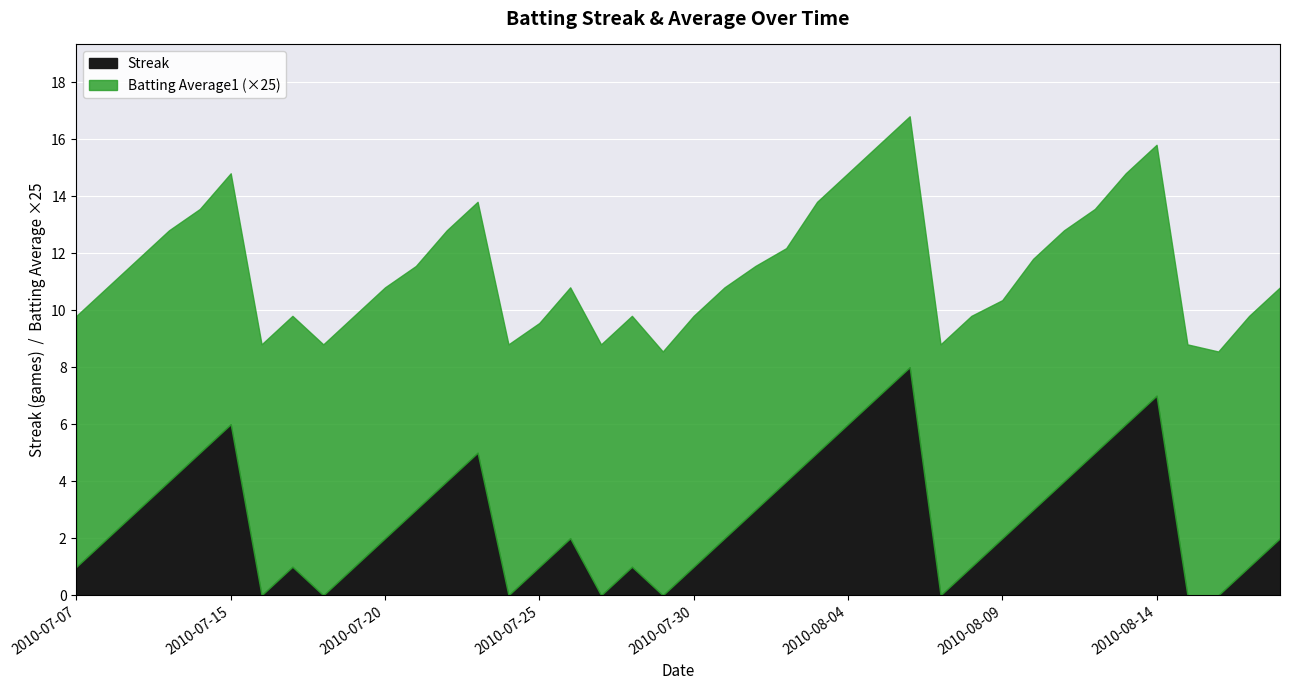

What is the difference between the maximum and minimum values in the Streak series?

8.0